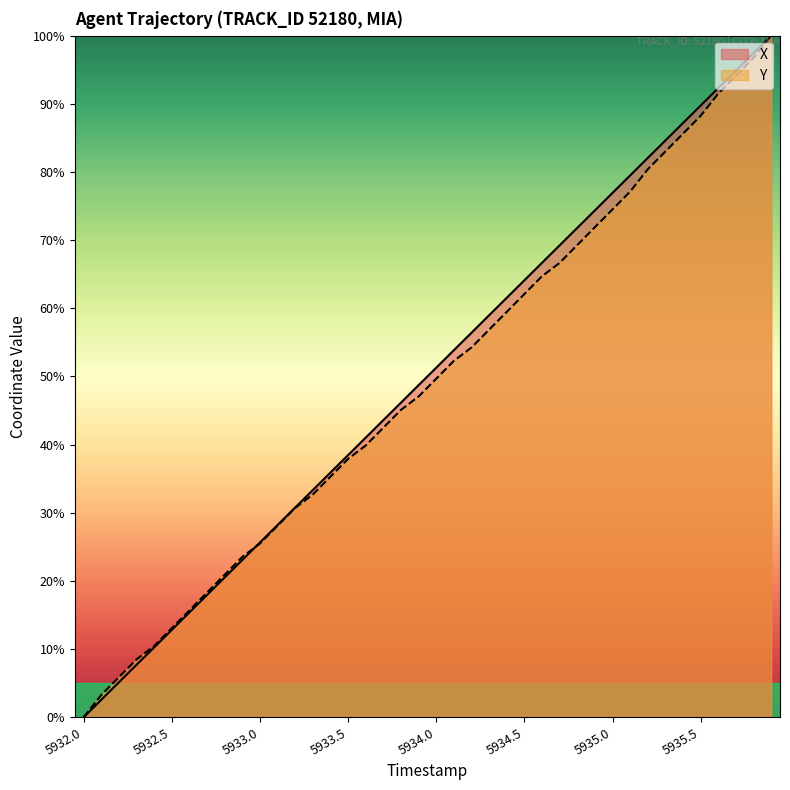

How many series are shown in this chart?

2